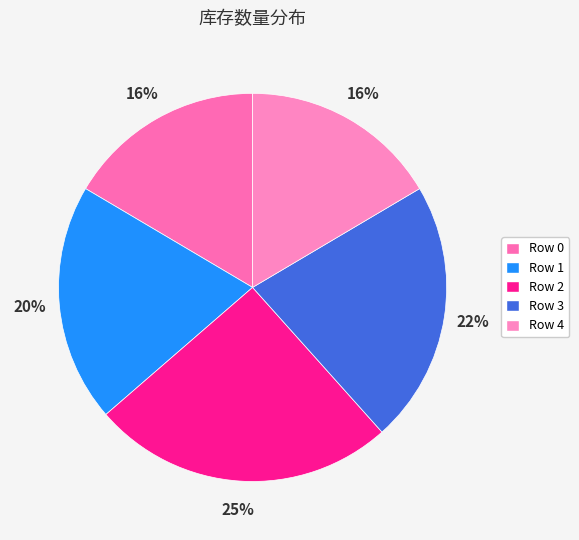

To the nearest percent, what is the difference between the largest and smallest slice percentages?

9%